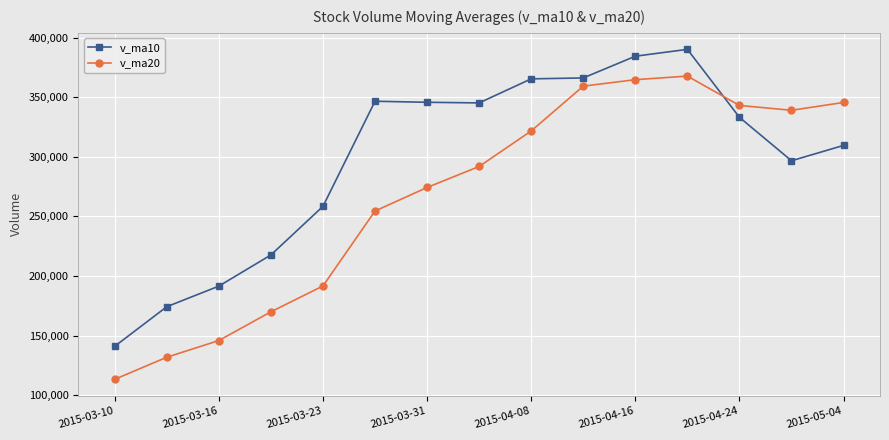

Does the chart display data point markers on the line(s)?

Yes